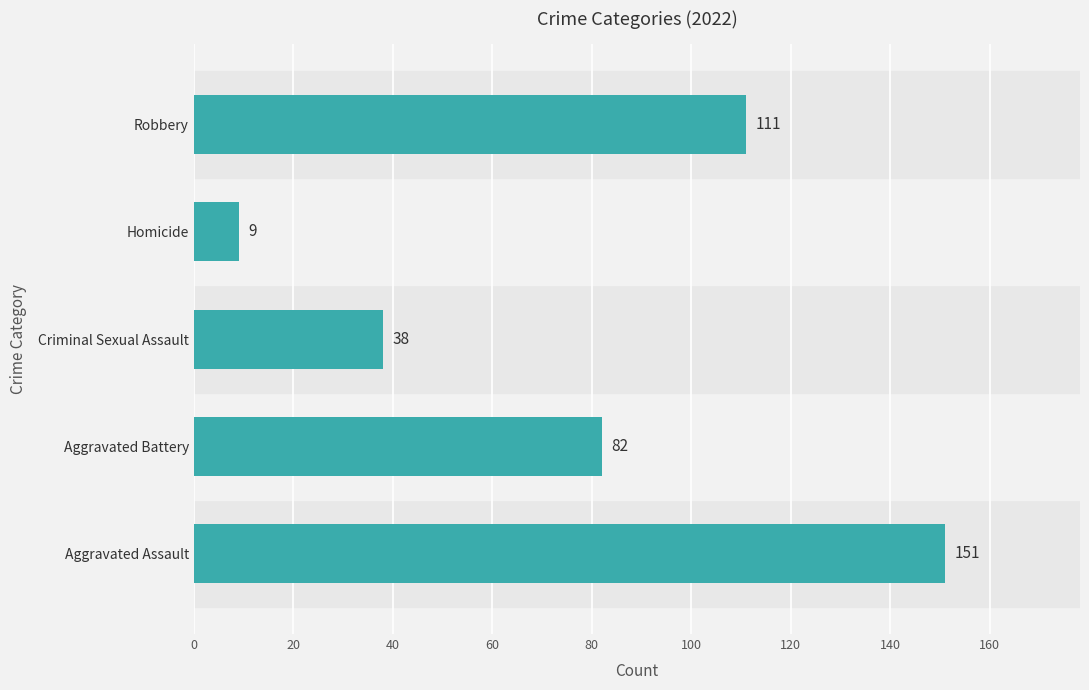

What is the sum of all values?

391